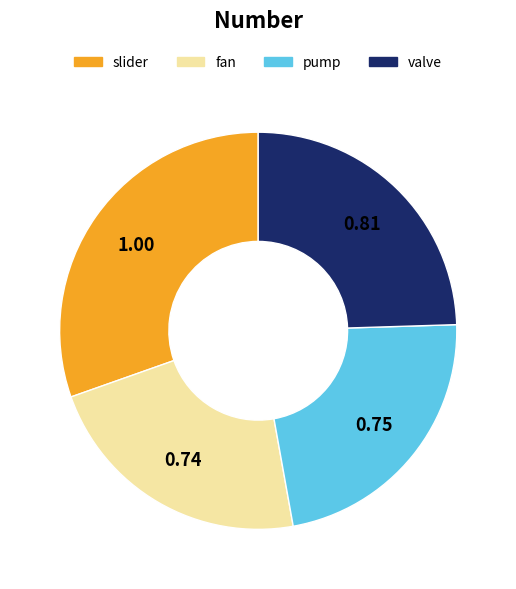

Does fan account for over 50% of the chart?

No